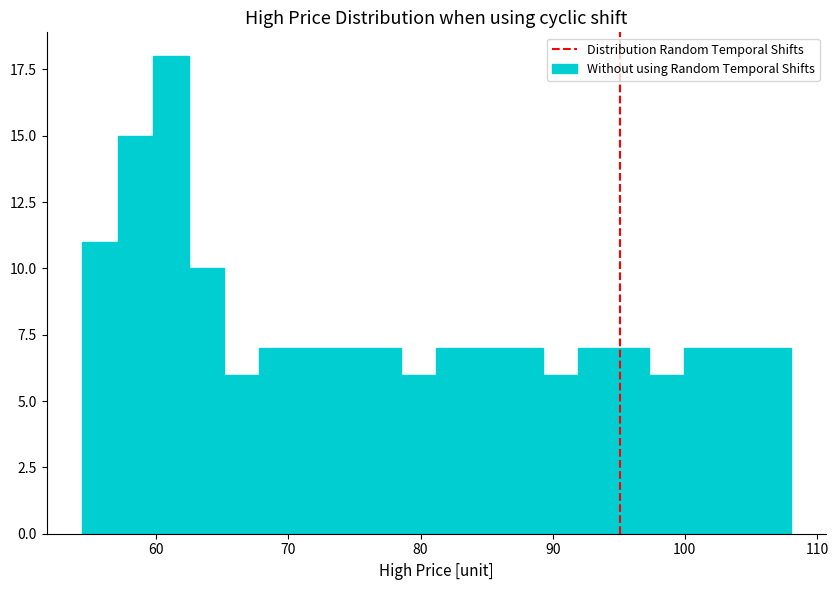

Read against the x-axis, roughly where is the centre of the tallest bar?

61